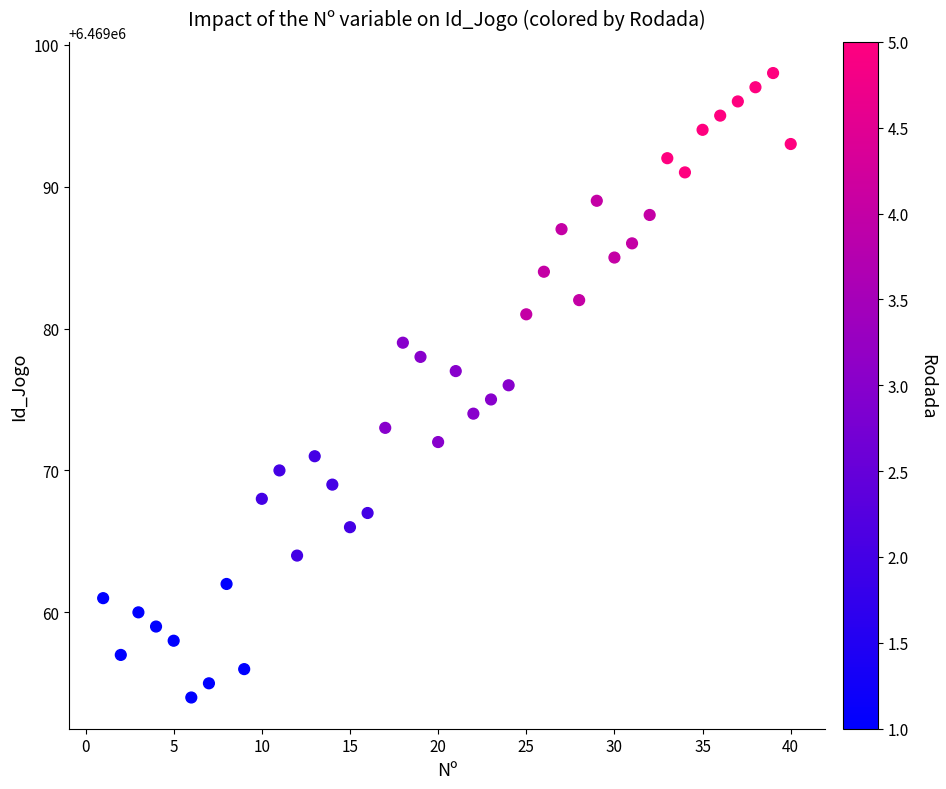

What is the range of X values (max minus min)?

39